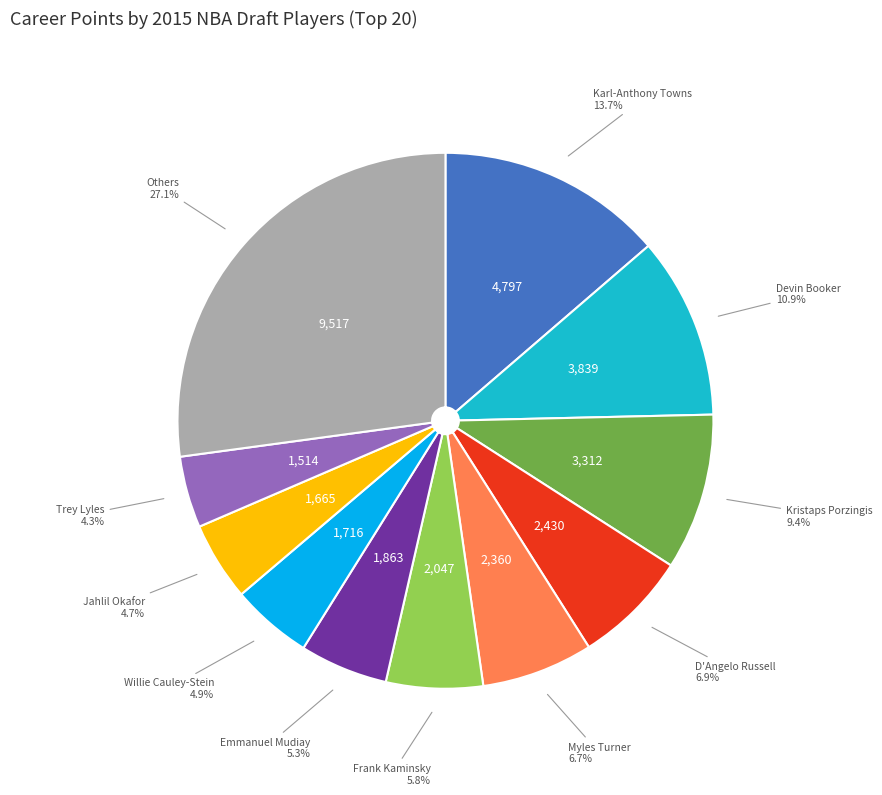

Is there any slice that represents more than half of the pie?

No